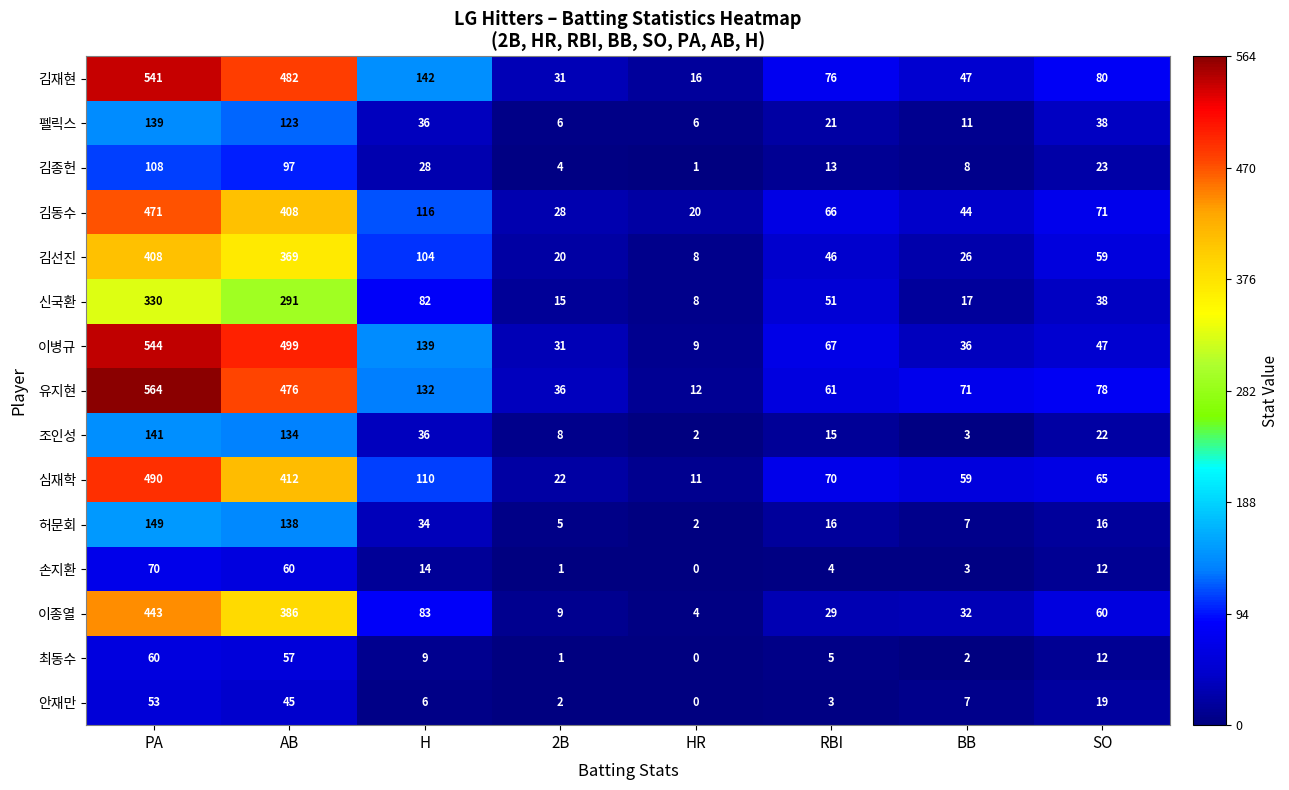

Which series has the largest total across all categories?

유지현